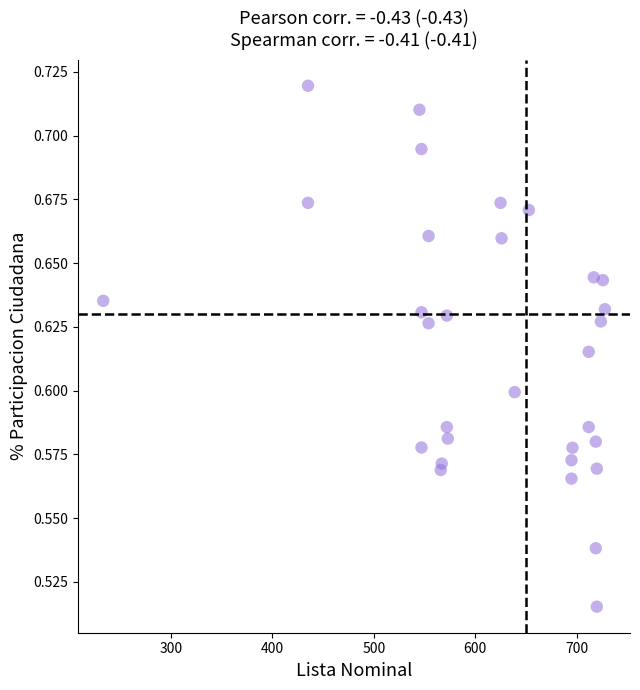

What is the range of X values (max minus min)?

495.0